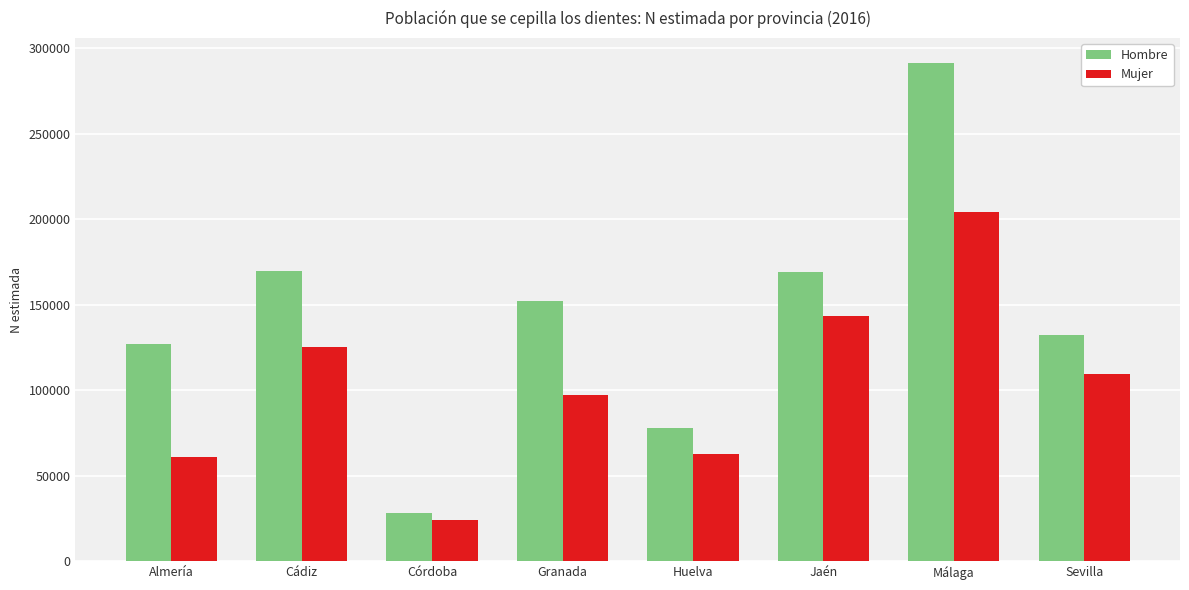

List the series in order of their overall mean, lowest first.

Mujer, Hombre